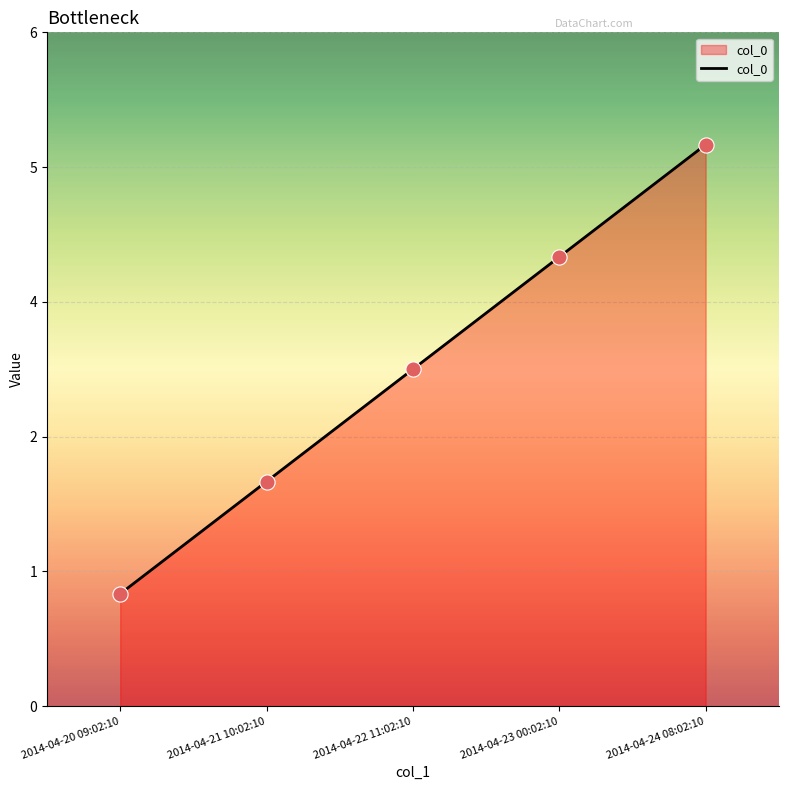

Between 2014-04-24 08:02:10 and 2014-04-22 11:02:10, which is larger?

2014-04-24 08:02:10